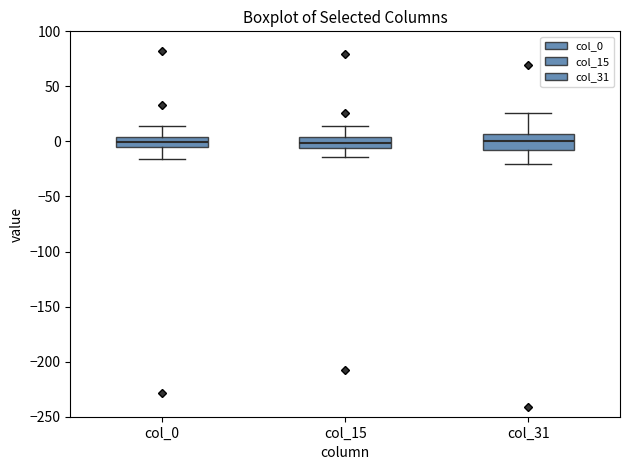

Where does the lower whisker of the box for col_15 end on the y-axis? The values are not printed on the chart, so give them approximately, as read against the axis.

-15